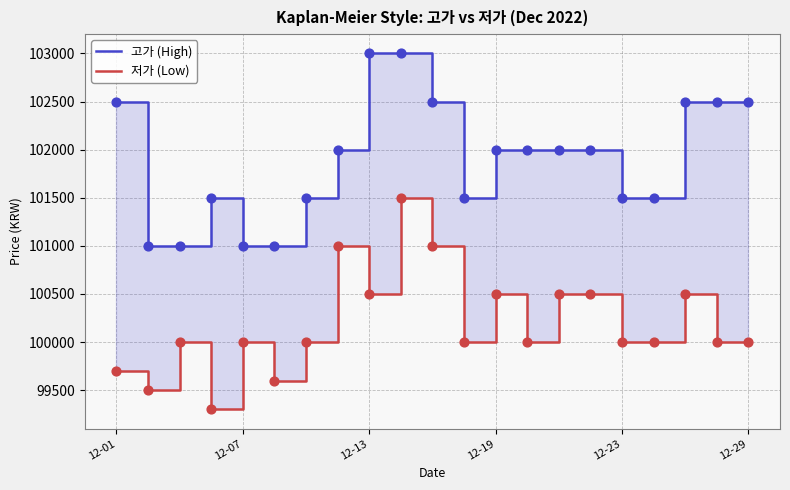

What is the total value across all series at 18?

203000